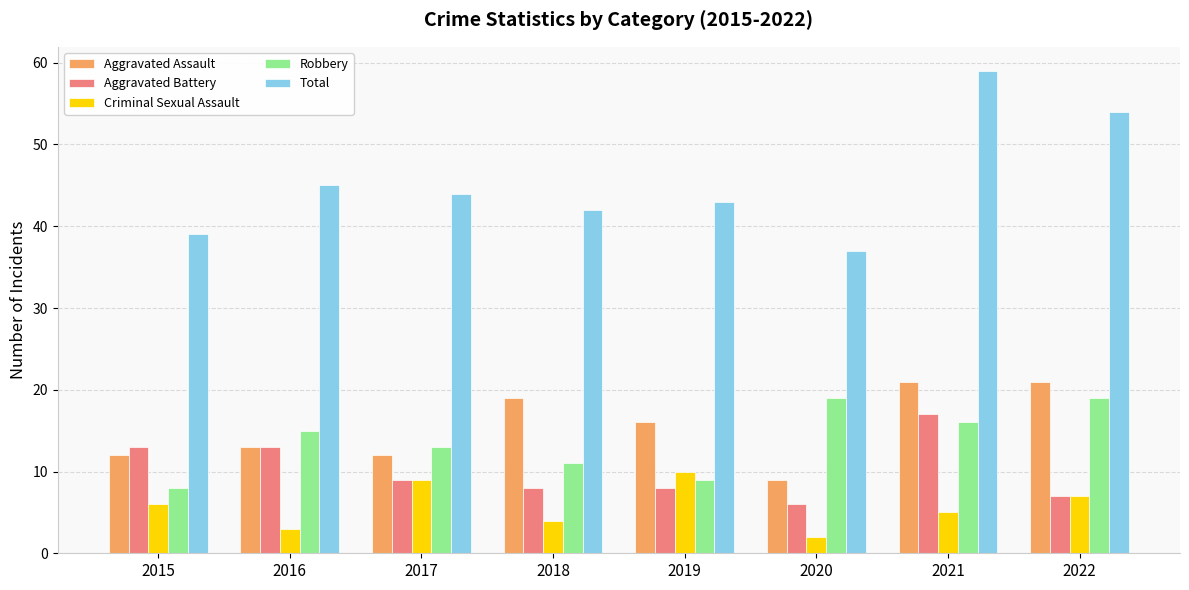

Reading left to right, extract all data points from this chart.

Aggravated Assault: 2015=12	2016=13	2017=12	2018=19	2019=16	2020=9	2021=21	2022=21
Aggravated Battery: 2015=13	2016=13	2017=9	2018=8	2019=8	2020=6	2021=17	2022=7
Criminal Sexual Assault: 2015=6	2016=3	2017=9	2018=4	2019=10	2020=2	2021=5	2022=7
Robbery: 2015=8	2016=15	2017=13	2018=11	2019=9	2020=19	2021=16	2022=19
Total: 2015=39	2016=45	2017=44	2018=42	2019=43	2020=37	2021=59	2022=54